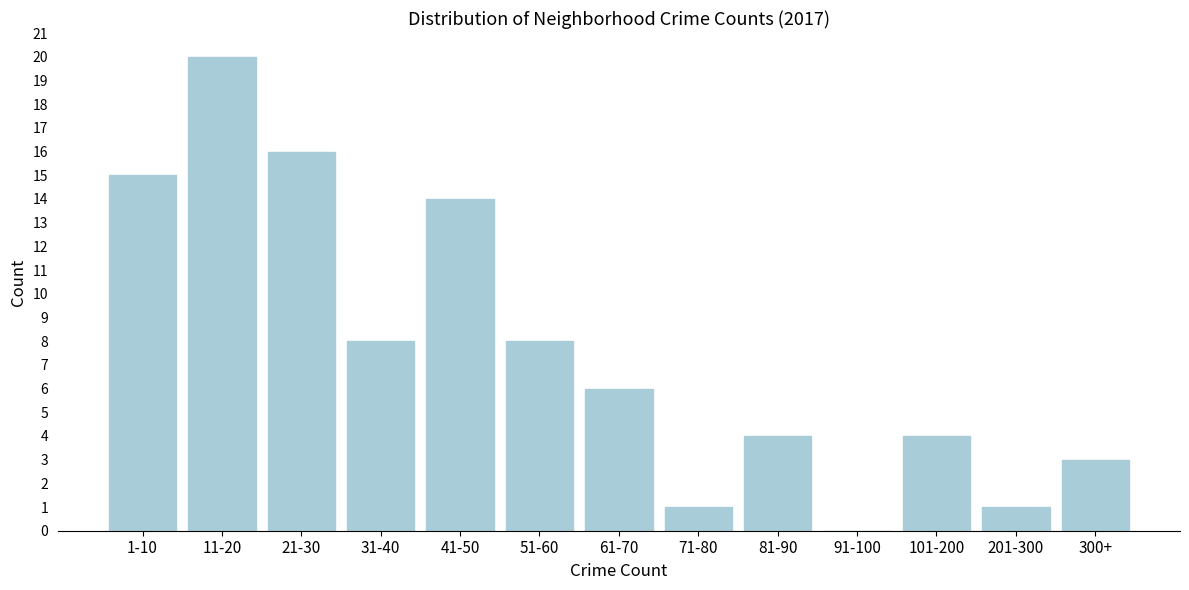

Reading right to left, list all the values displayed in this chart.

300+=3	201-300=1	101-200=4	91-100=0	81-90=4	71-80=1	61-70=6	51-60=8	41-50=14	31-40=8	21-30=16	11-20=20	1-10=15